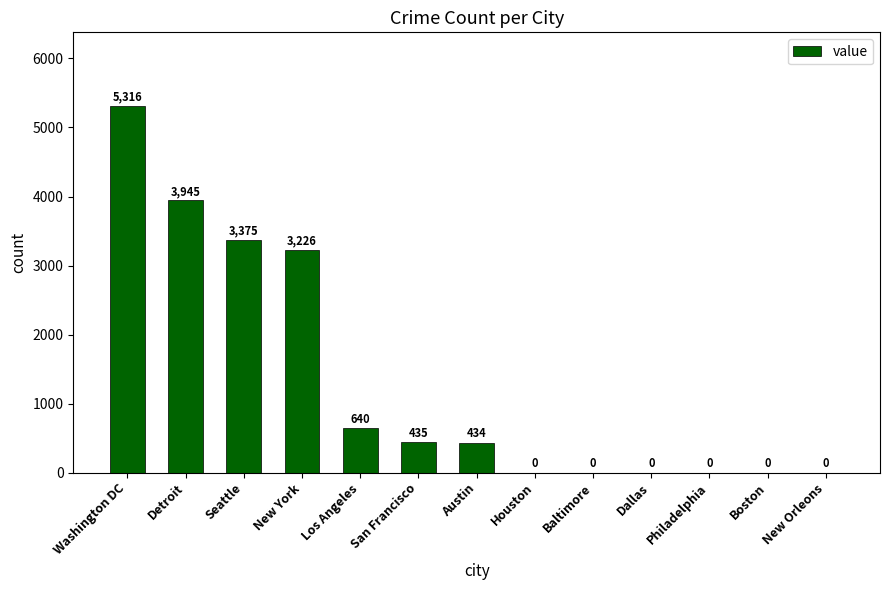

Where does the data first go above 434?

Washington DC